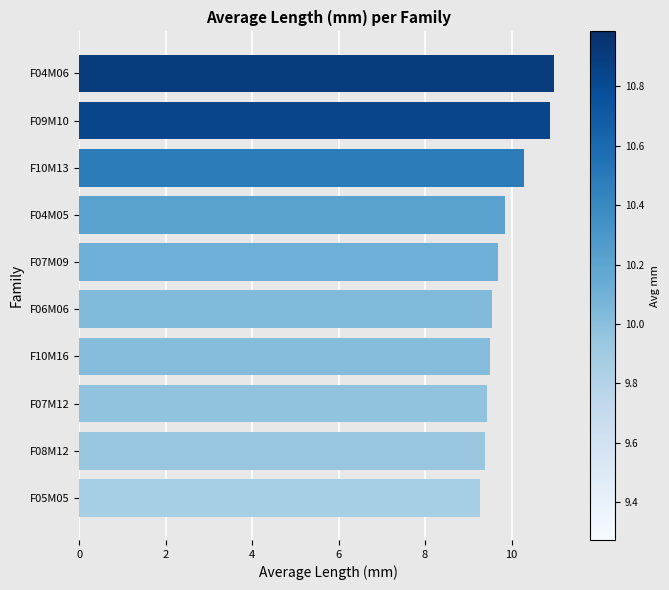

What is the greatest value displayed?

11.0